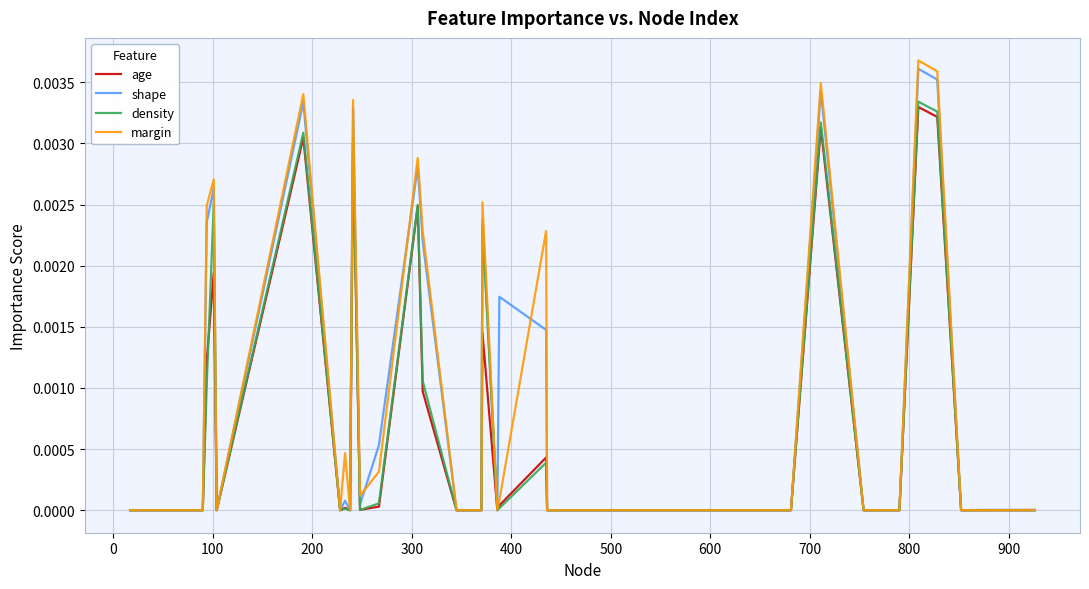

Which series has the largest range (max minus min)?

margin